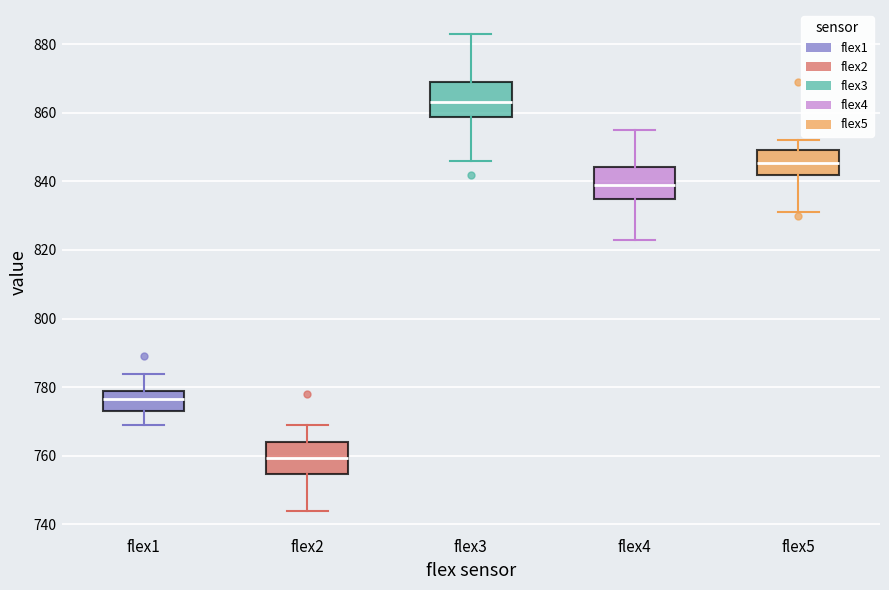

Which box's median line is the lowest?

flex2